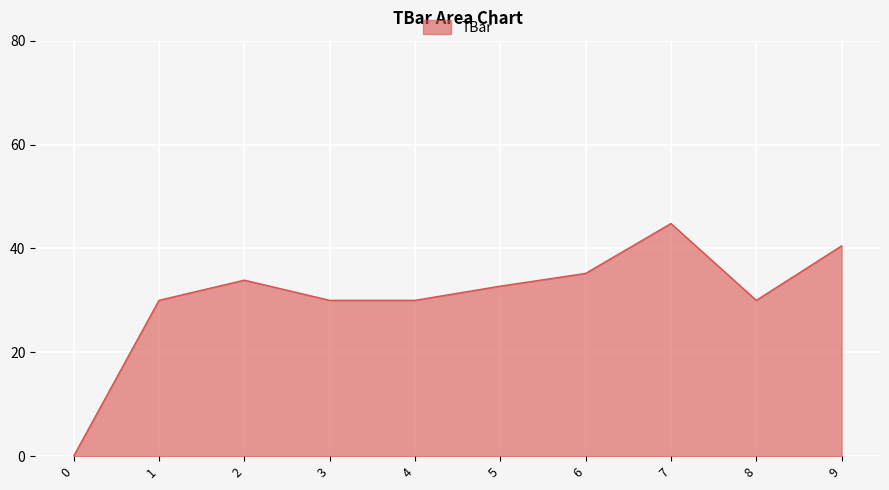

The chart shows a value of 43.9 at 1. True or false?

False